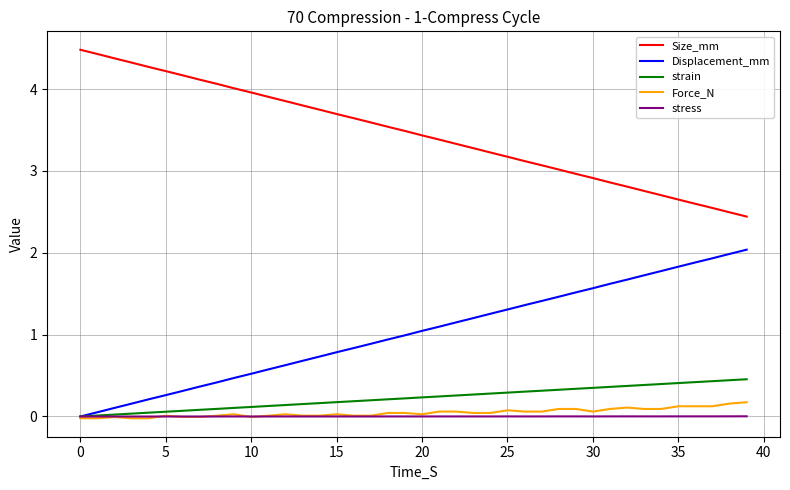

Which series has the largest total across all categories?

Size_mm